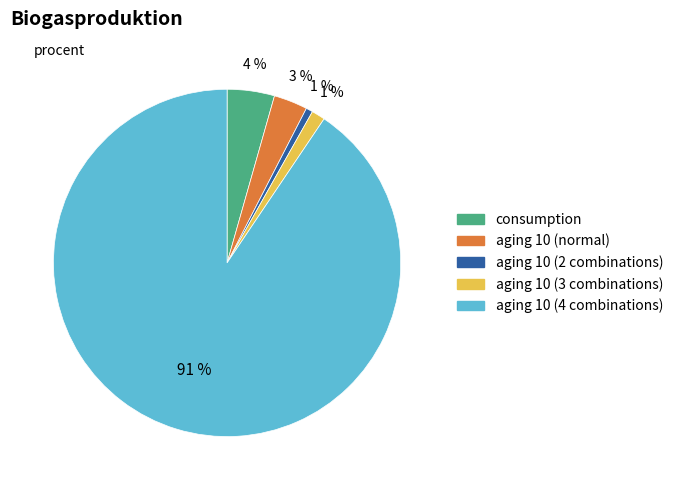

To the nearest percent, what percentage of the pie is consumption?

4%